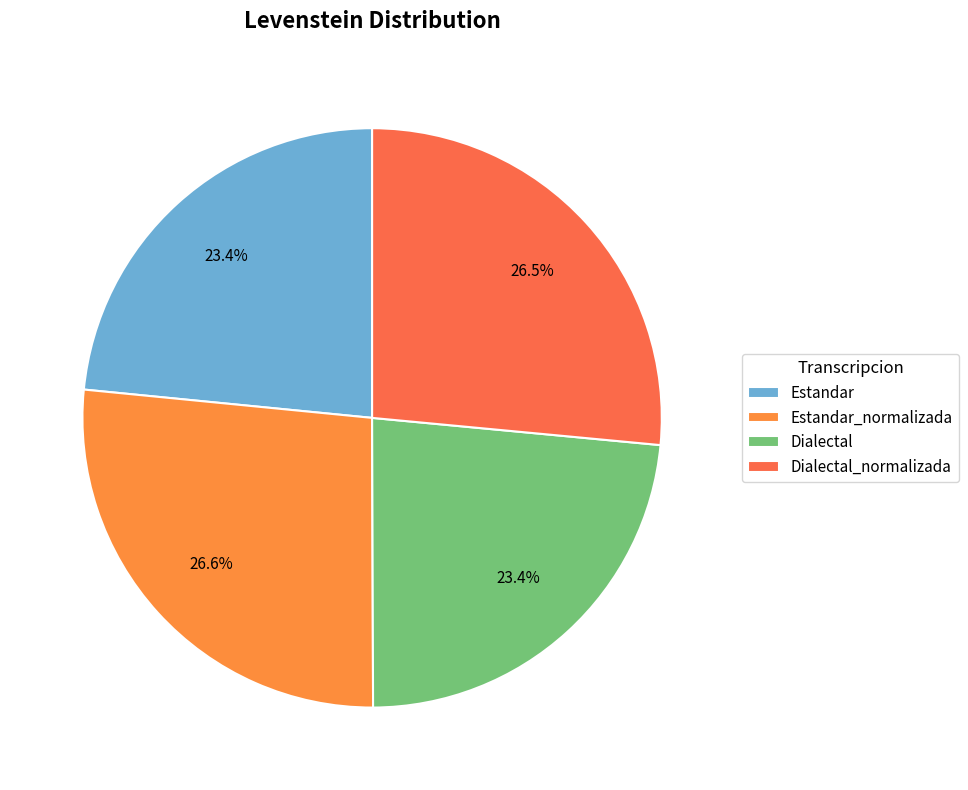

True or false: Estandar_normalizada accounts for 27% of the total.

True